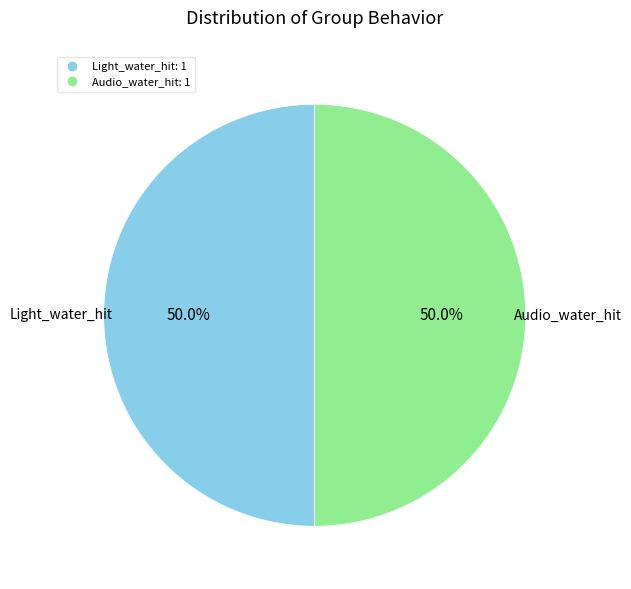

Count the number of slices in the pie.

2